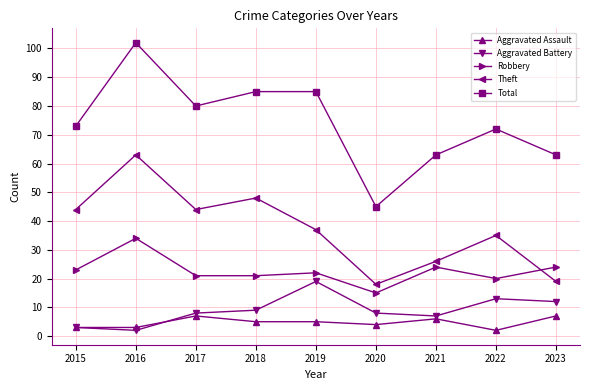

True or false: Total and Theft cross at least once.

False